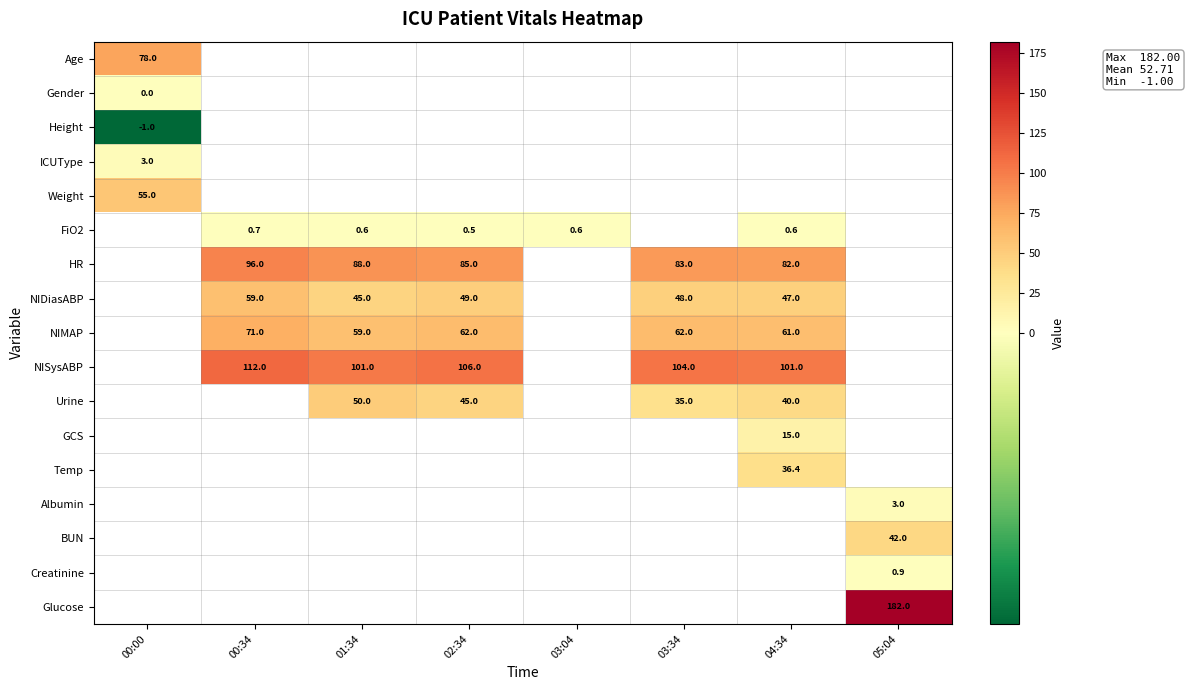

At which category does the chart reach its peak across all series?

05:04